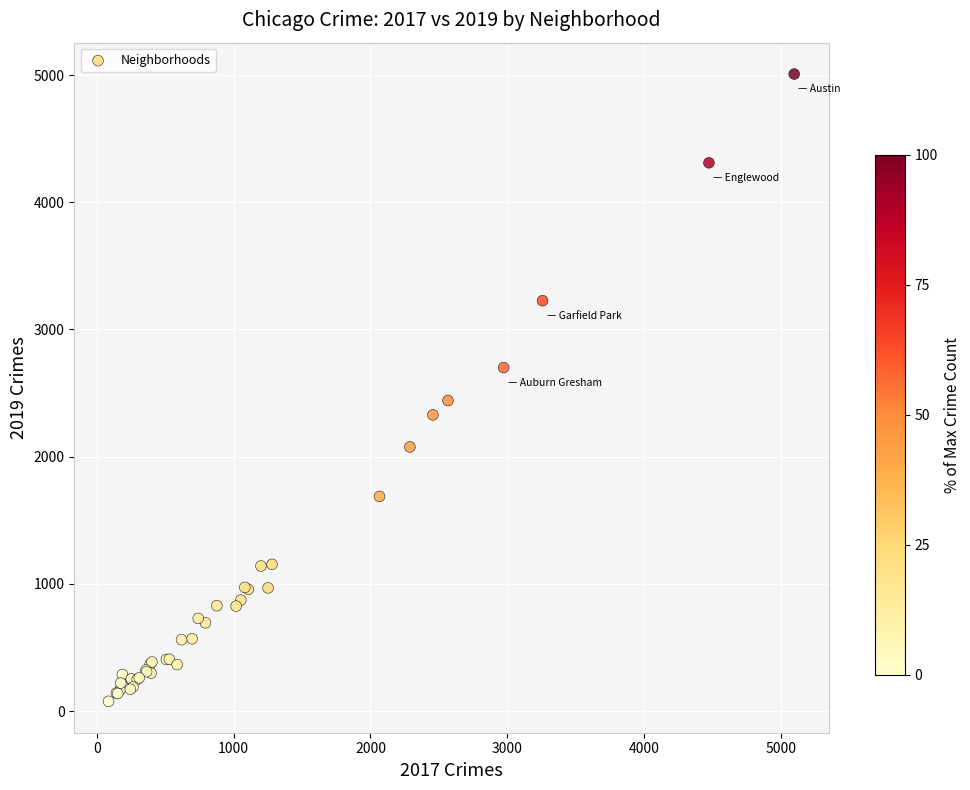

What Y value in the scatter plot is closest to 2542?

2441